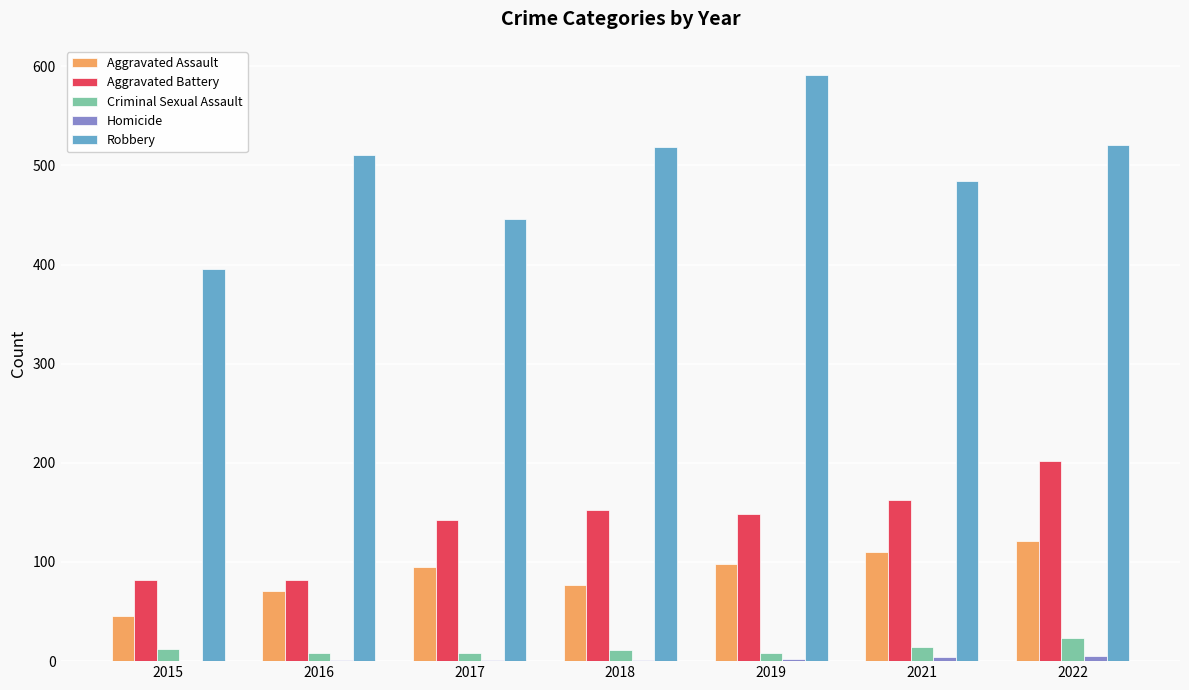

Read the Aggravated Assault value at 2016, to the nearest 10.

70